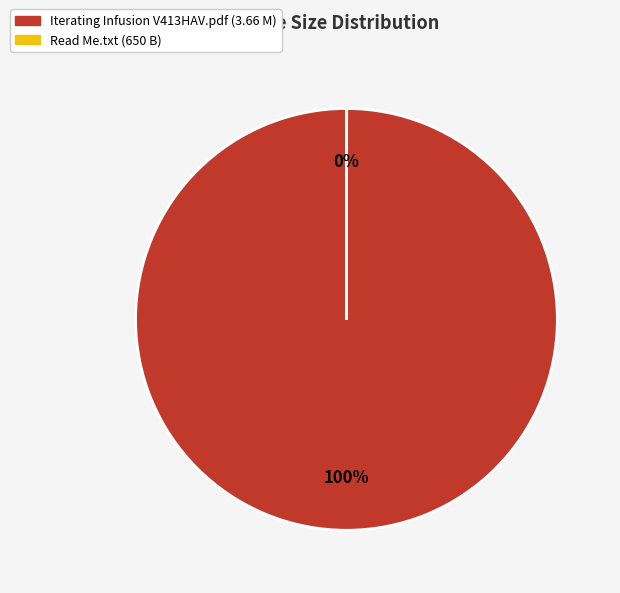

Does any single category account for the majority?

Yes